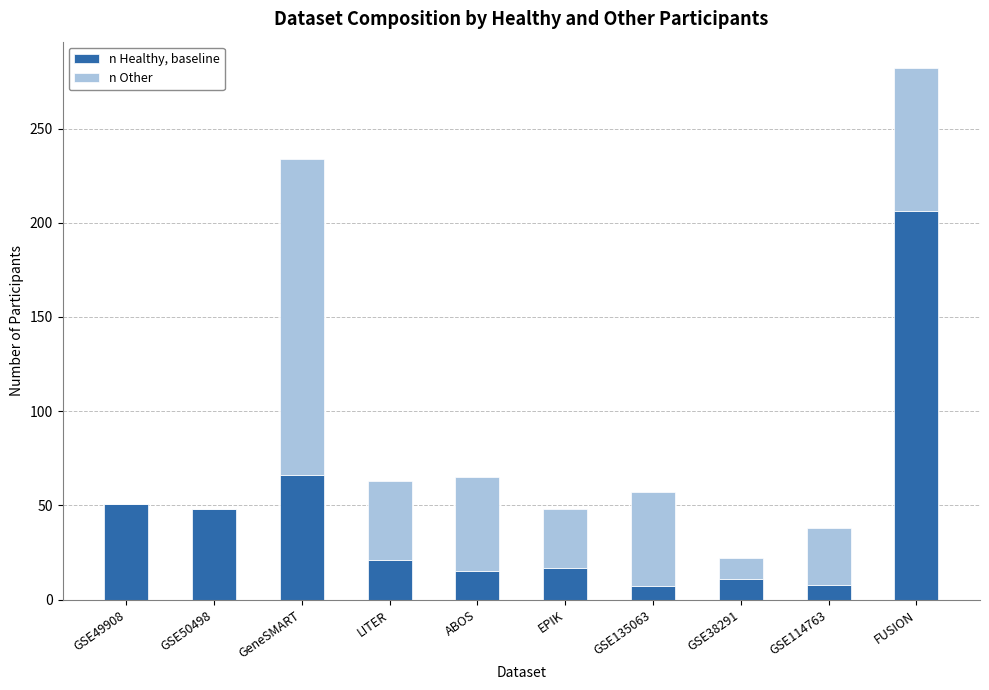

What is the total value across all series at GSE135063?

57